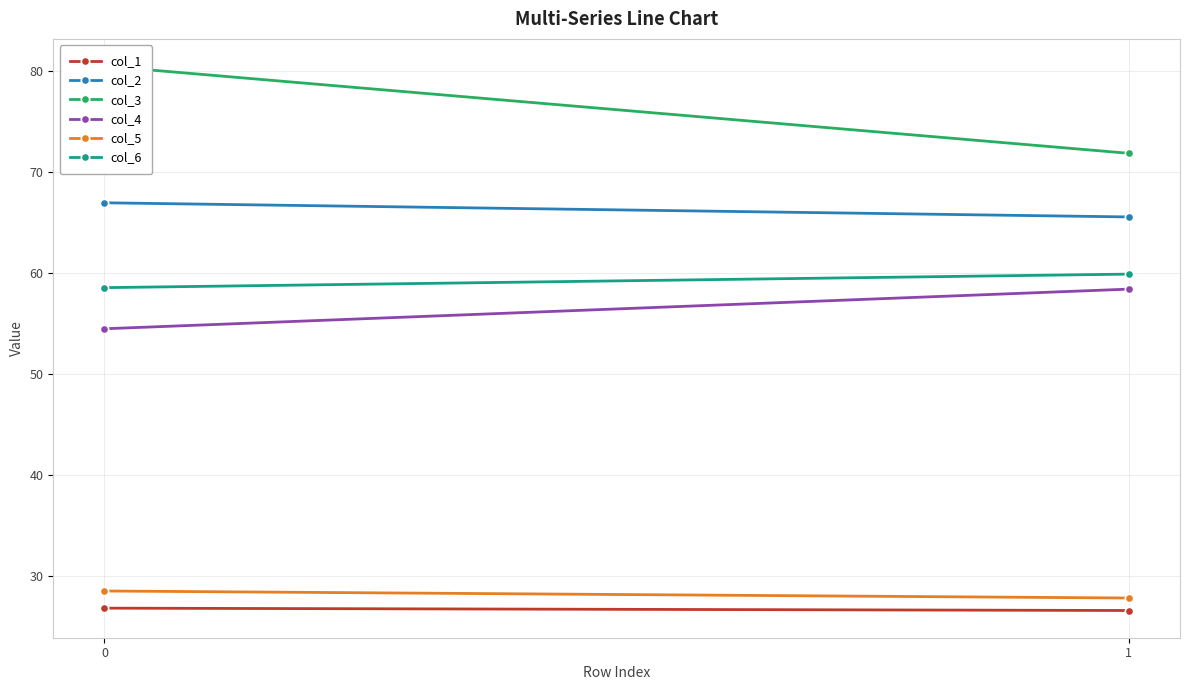

What is the difference between the maximum and minimum values in the col_1 series?

0.2